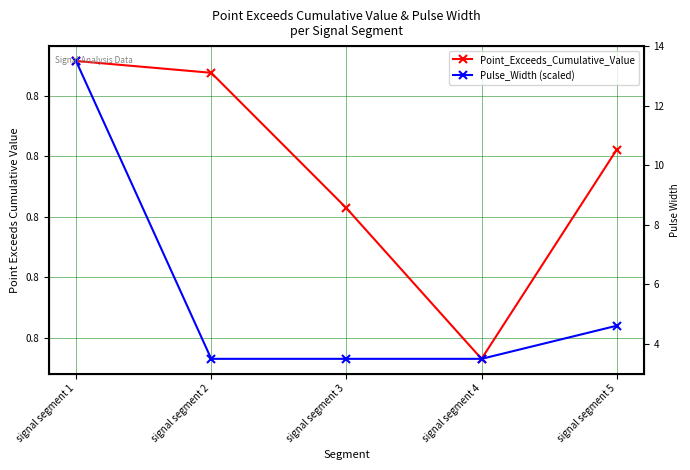

At how many categories does at least one series exceed 0?

5